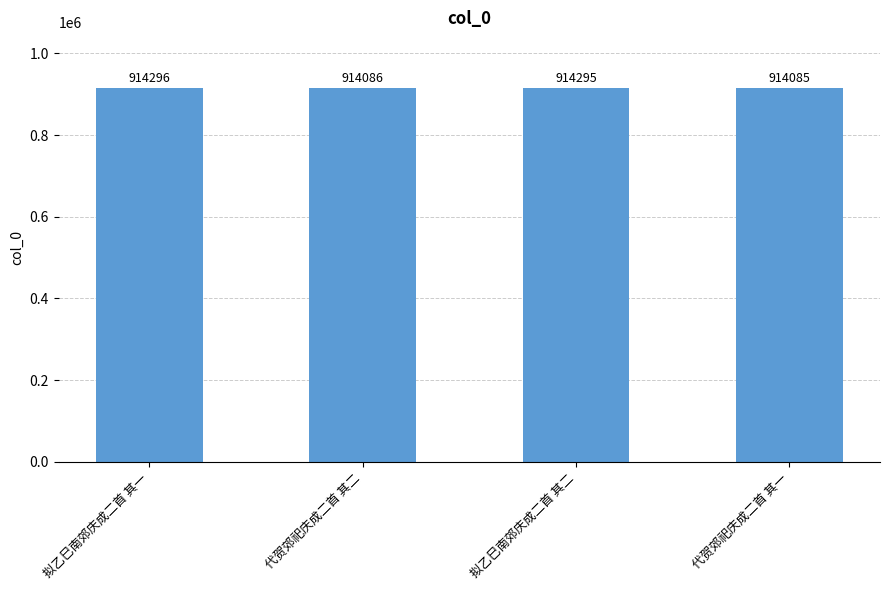

Which label corresponds to the largest value in the chart?

拟乙巳南郊庆成二首 其一